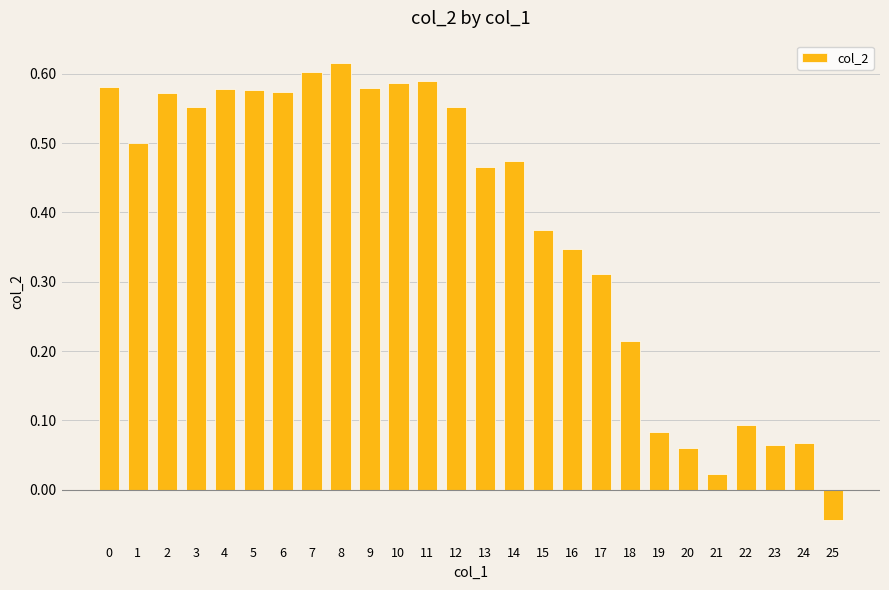

The value at 7 is 0.9. True or false?

False